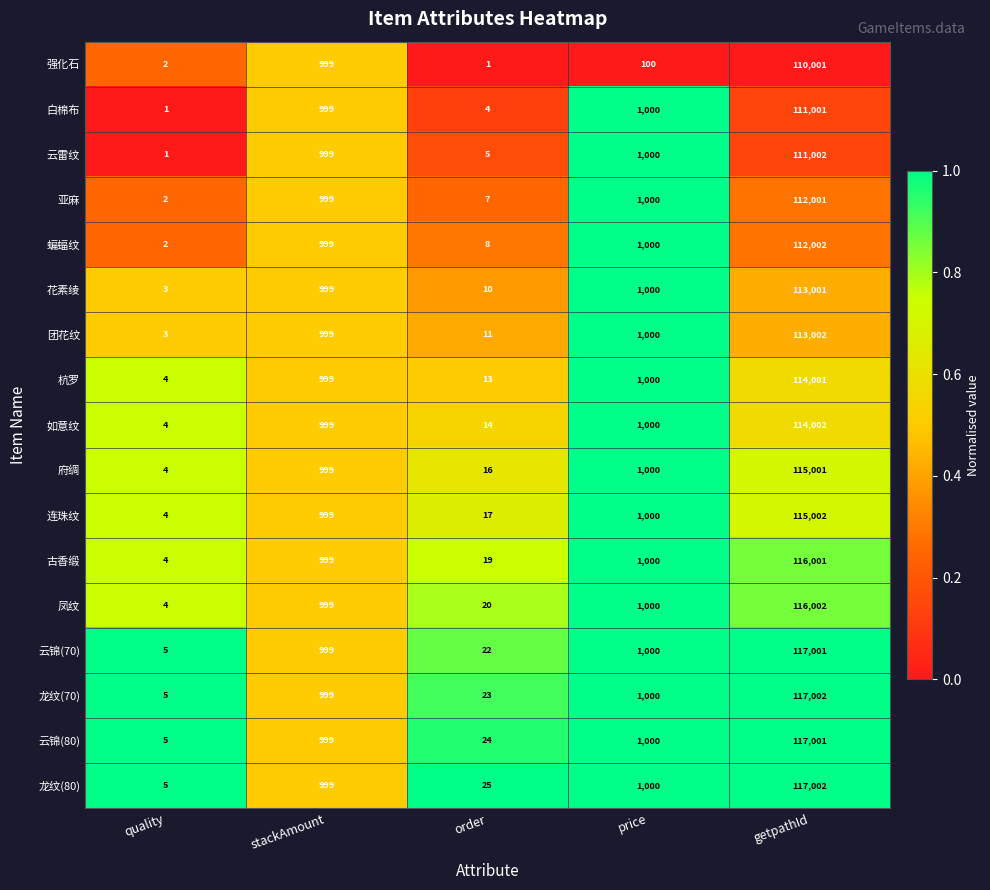

How many series are shown in this chart?

17